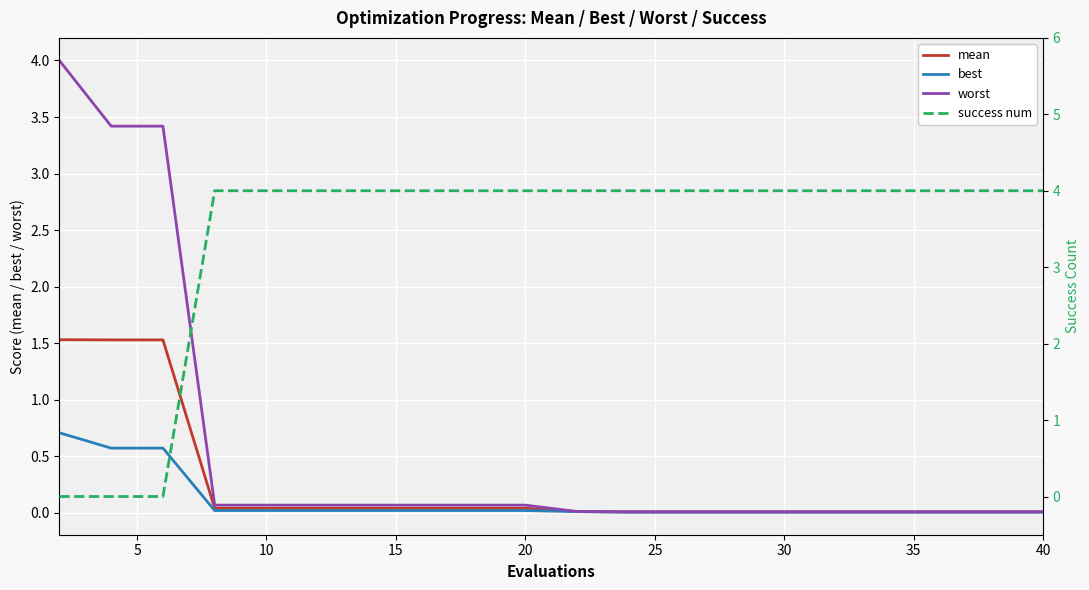

What is the maximum value for worst?

4.0